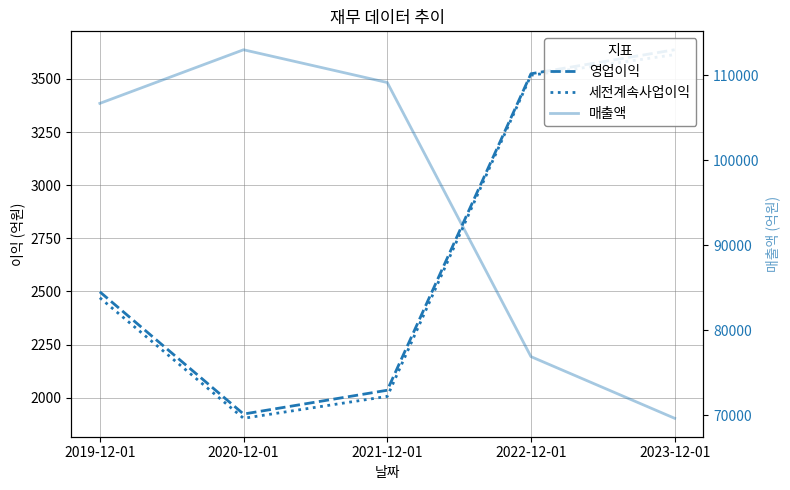

Which series changed the most between 2020-12-01 and 2023-12-01?

매출액